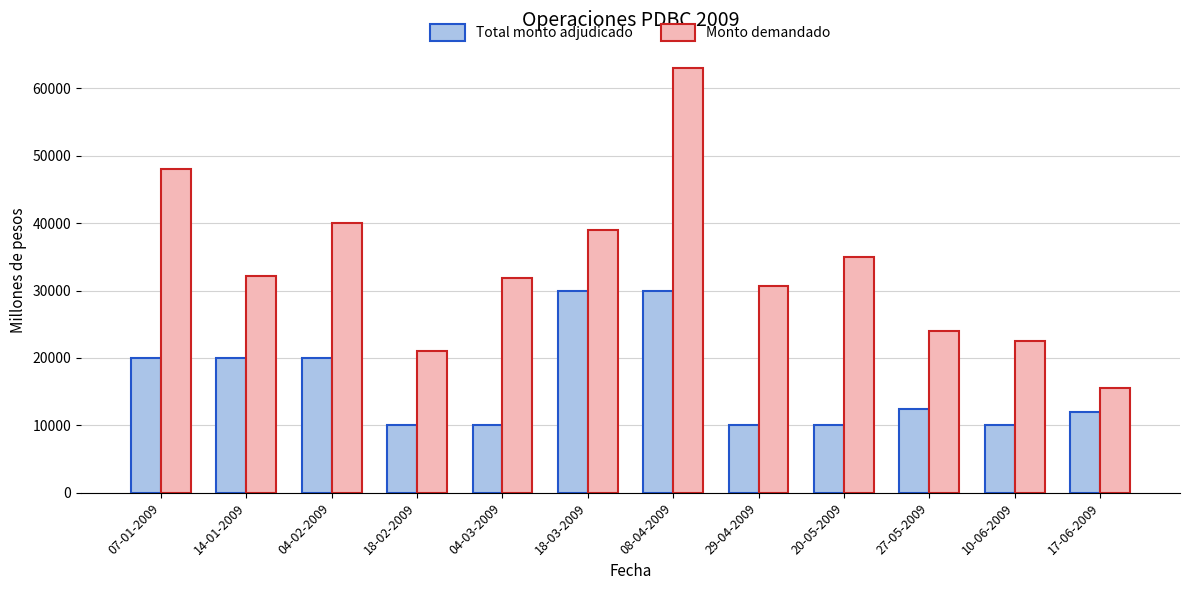

What is the maximum value for Monto demandado?

63000